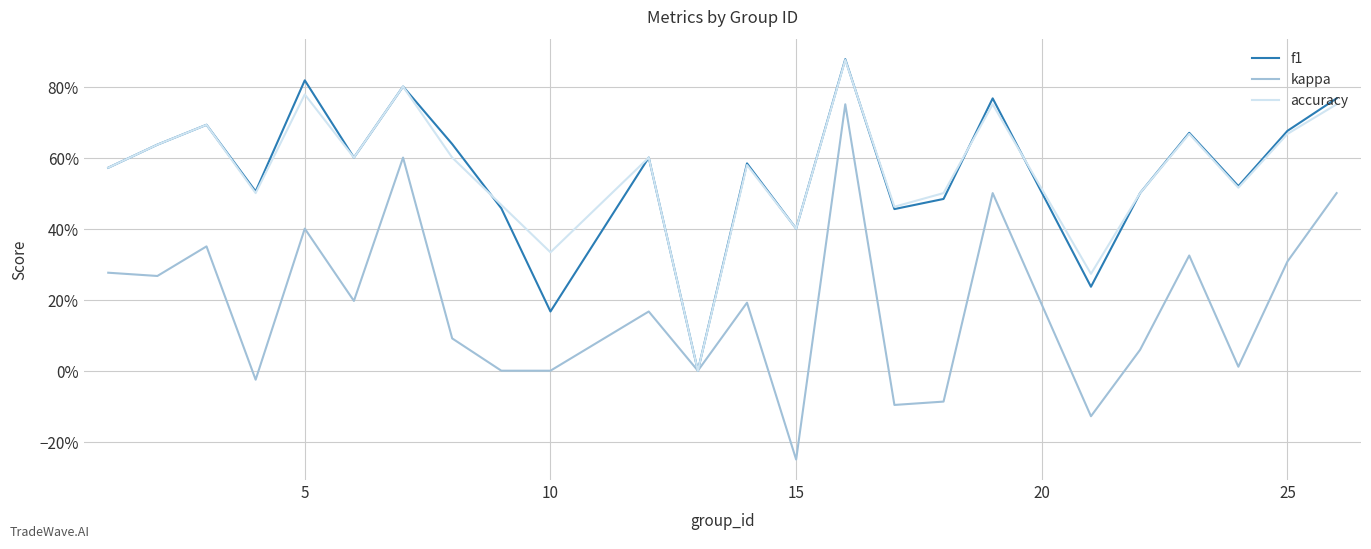

Reading left to right, transcribe all the data shown in this chart.

f1: 0.6	0.6	0.7	0.5	0.8	0.6	0.8	0.6	0.5	0.2	0.6	0.0	0.6	0.4	0.9	0.5	0.5	0.8	0.2	0.5	0.7	0.5	0.7	0.8
kappa: 0.3	0.3	0.4	-0.0	0.4	0.2	0.6	0.1	0.0	0.0	0.2	0.0	0.2	-0.2	0.8	-0.1	-0.1	0.5	-0.1	0.1	0.3	0.0	0.3	0.5
accuracy: 0.6	0.6	0.7	0.5	0.8	0.6	0.8	0.6	0.5	0.3	0.6	0.0	0.6	0.4	0.9	0.5	0.5	0.8	0.3	0.5	0.7	0.5	0.7	0.8